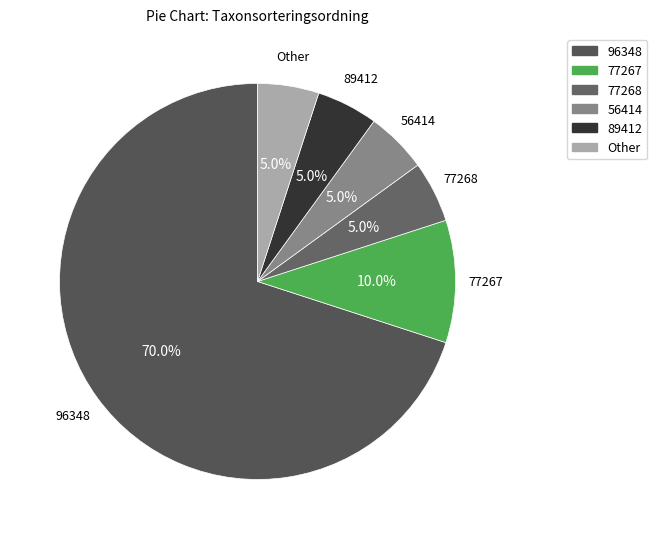

True or false: 77268 accounts for 10% of the total.

False